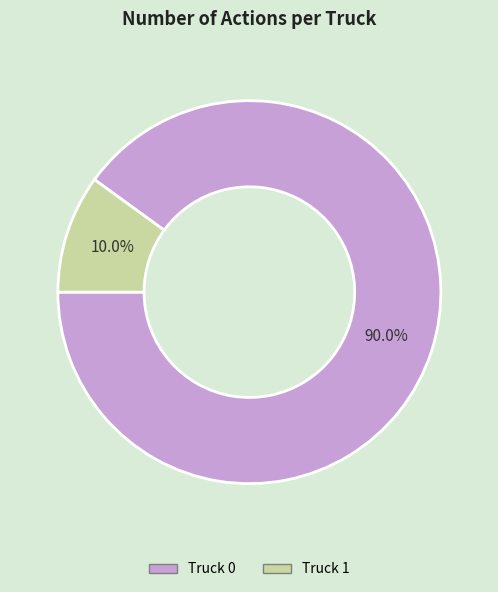

Is there a majority slice in this chart?

Yes